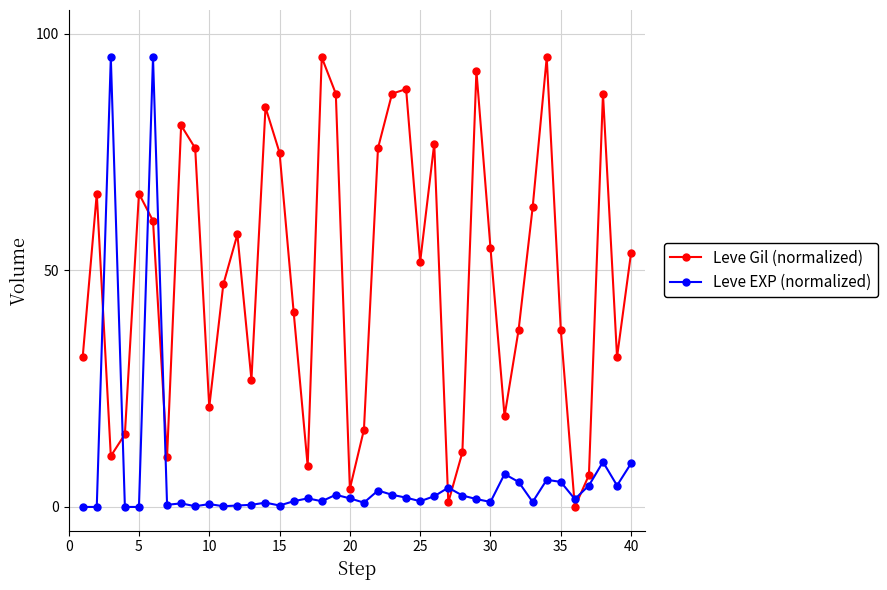

True or false: Leve EXP (normalized) and Leve Gil (normalized) cross at least once.

True